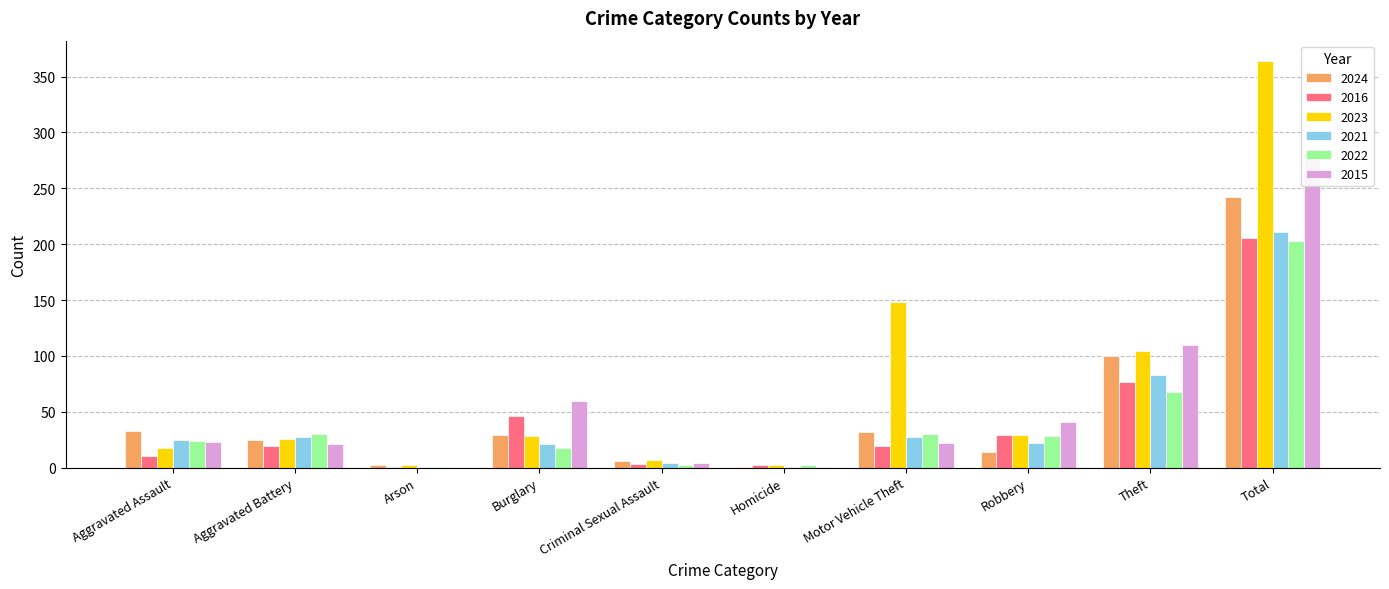

Reading right to left, what are all the values shown in this chart?

2024: 242	100	14	32	1	6	29	2	25	33
2016: 206	77	29	19	2	3	46	1	19	10
2023: 364	104	29	148	2	7	28	2	26	18
2021: 211	83	22	27	1	4	21	1	27	25
2022: 203	68	28	30	2	2	18	1	30	24
2015: 282	110	41	22	1	4	60	0	21	23